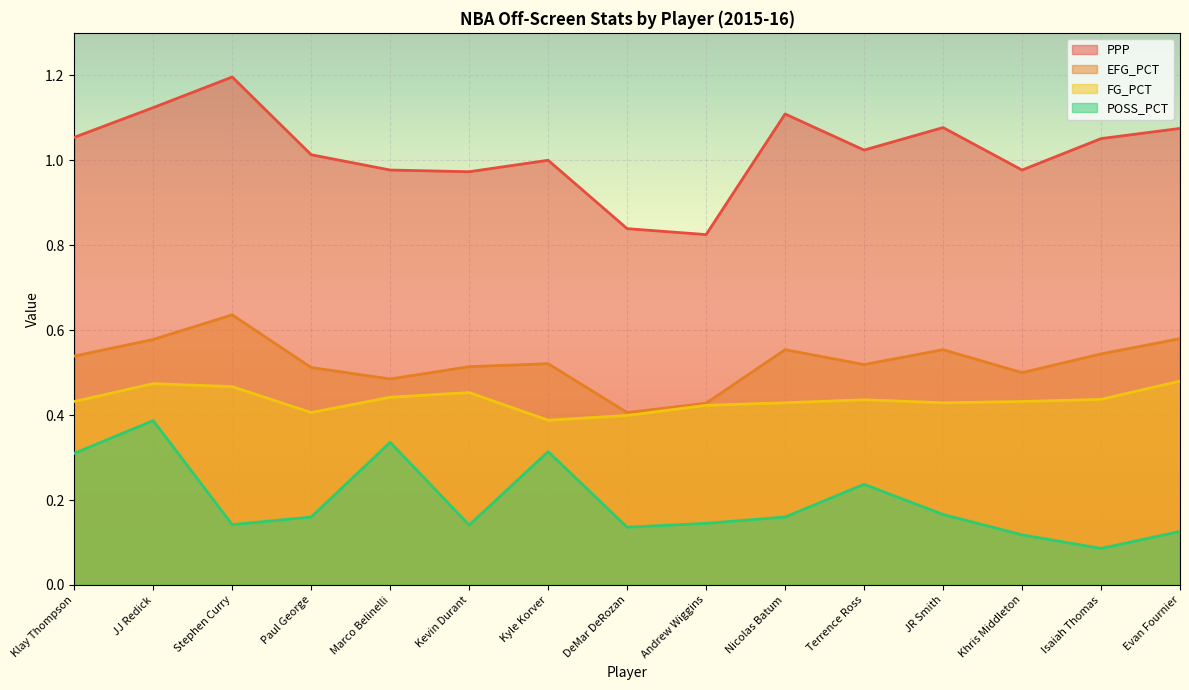

What is the sum of all PPP values?

15.3